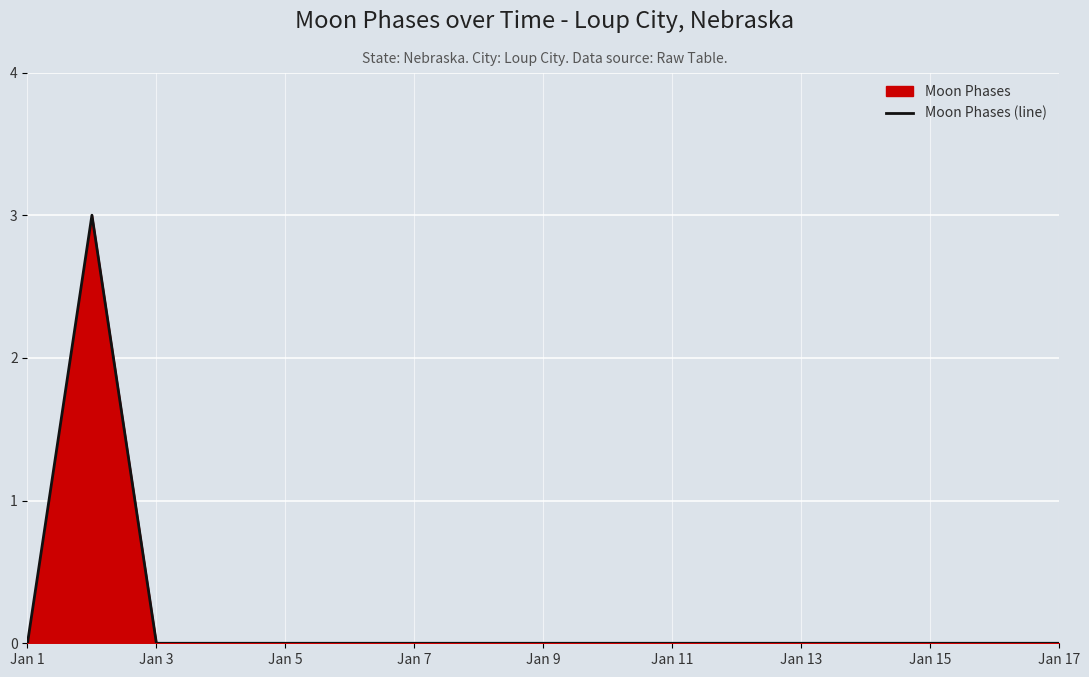

What is the greatest value displayed?

3